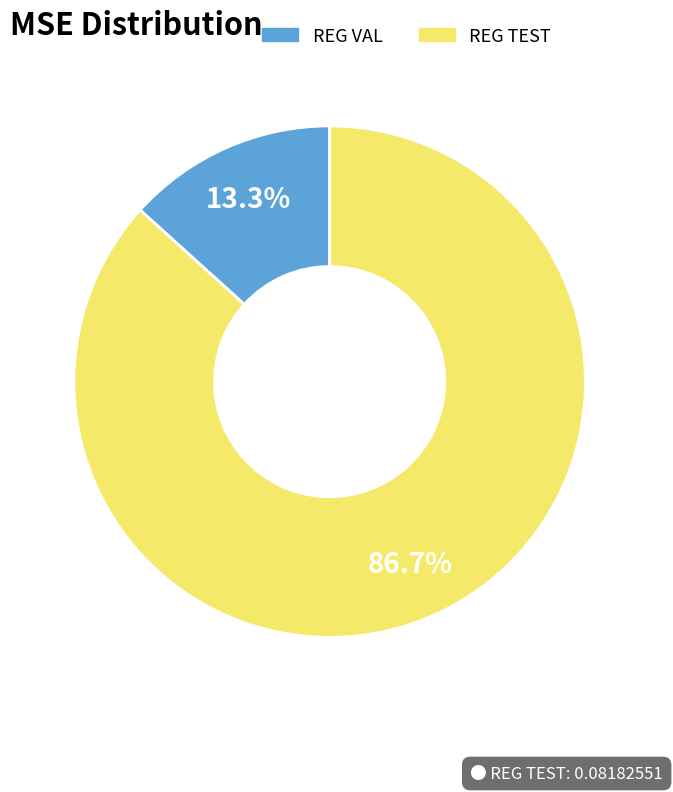

Combined, do REG TEST and REG VAL account for over 50%?

Yes